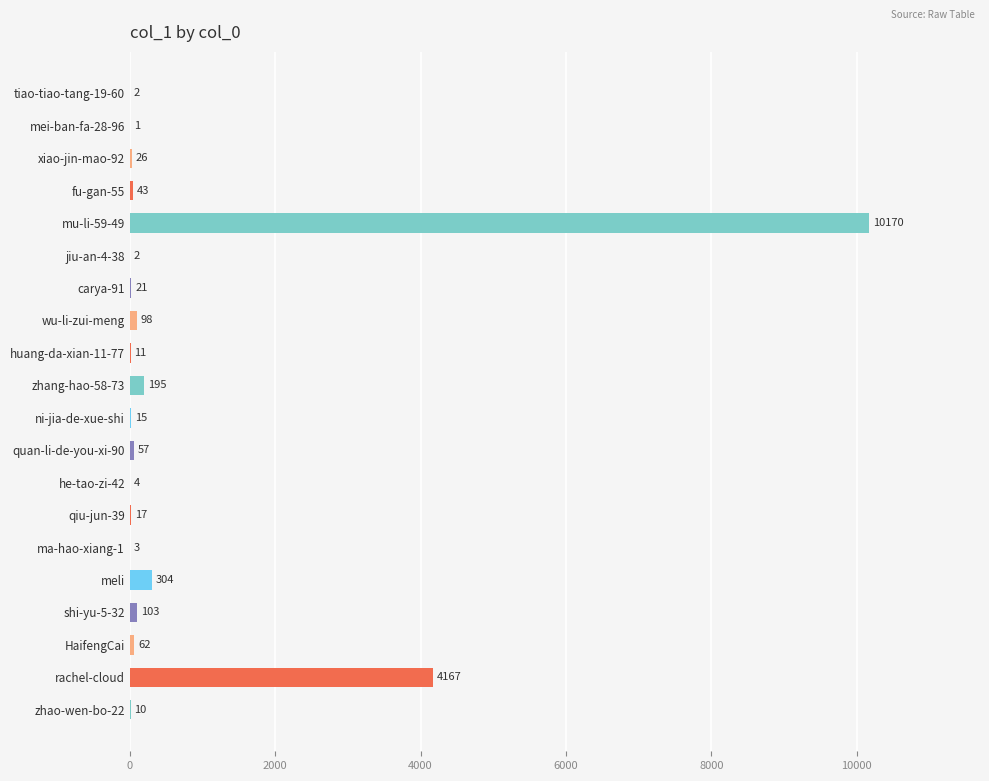

What is the average value?

766